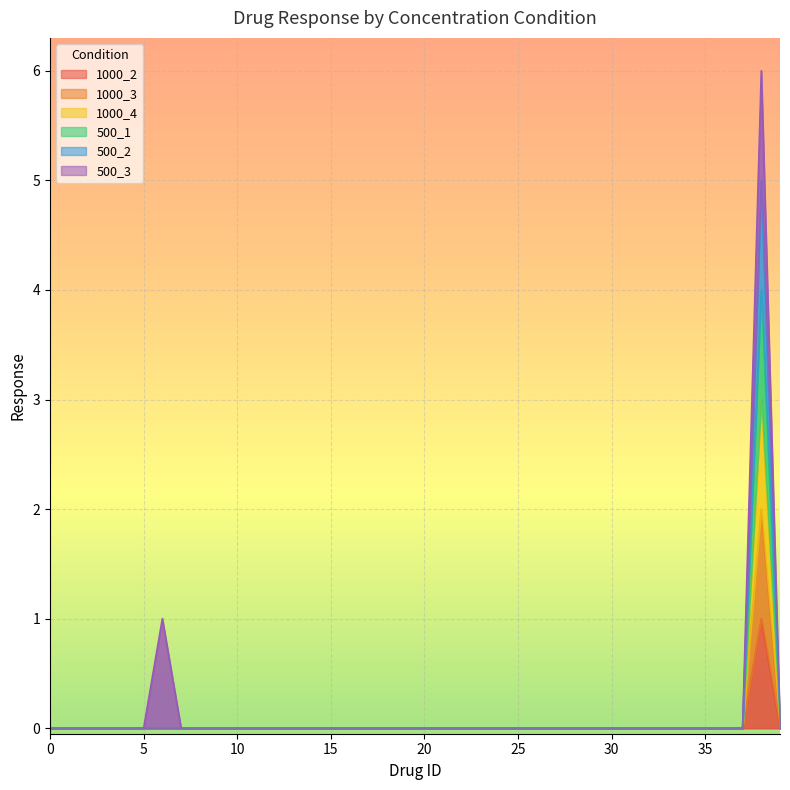

True or false: 1000_4 and 1000_2 intersect in this chart.

False